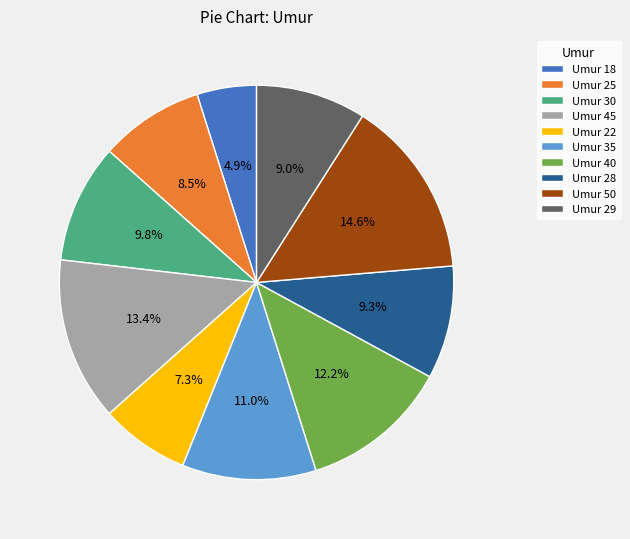

Do Umur 29 and Umur 35 together represent more than half of the pie?

No